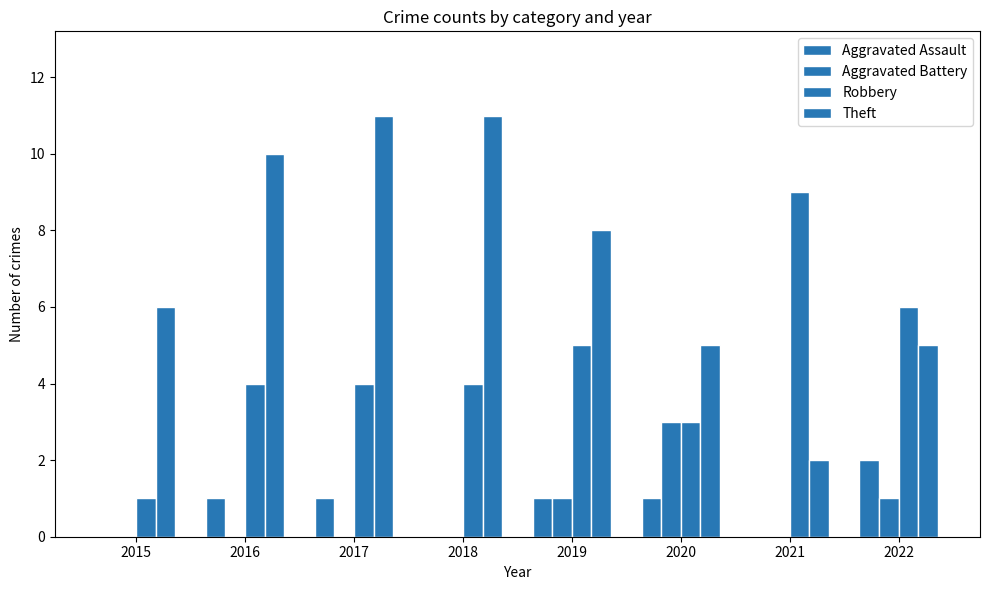

Reading left to right, list all the values displayed in this chart.

Aggravated Assault: 2015=0	2016=1	2017=1	2018=0	2019=1	2020=1	2021=0	2022=2
Aggravated Battery: 2015=0	2016=0	2017=0	2018=0	2019=1	2020=3	2021=0	2022=1
Robbery: 2015=1	2016=4	2017=4	2018=4	2019=5	2020=3	2021=9	2022=6
Theft: 2015=6	2016=10	2017=11	2018=11	2019=8	2020=5	2021=2	2022=5